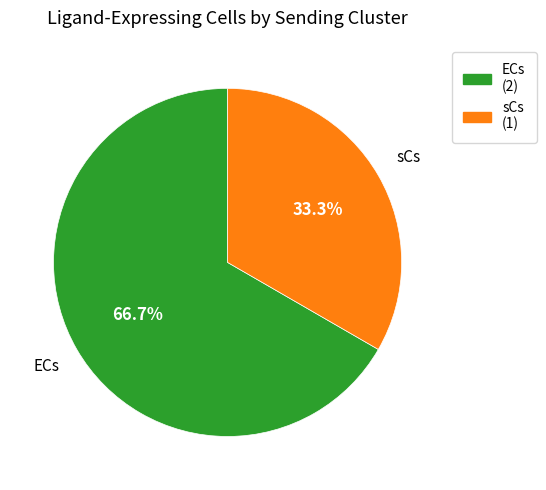

Which category accounts for the majority?

ECs